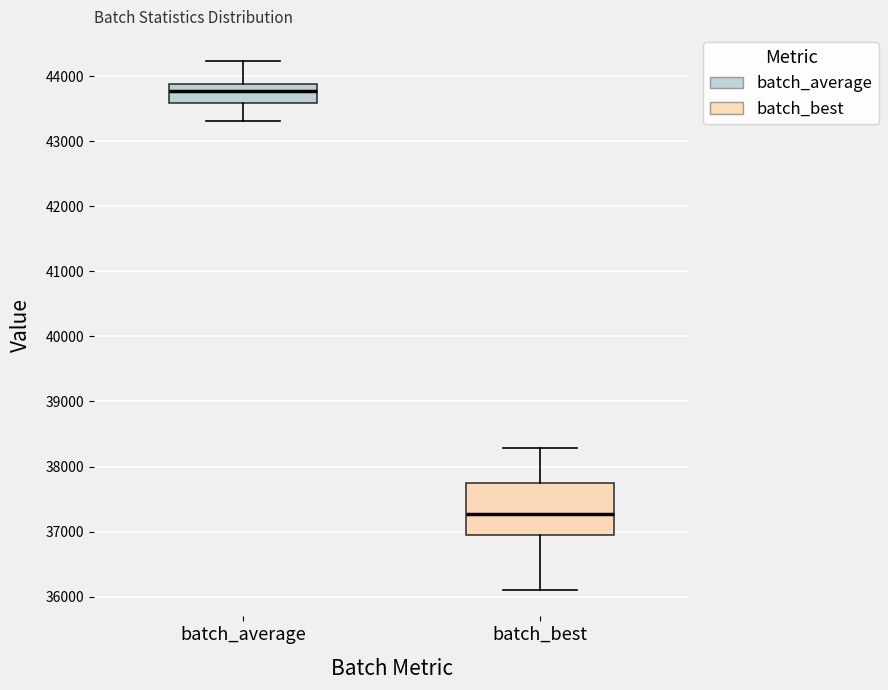

Reading left to right, transcribe this box plot: for each box, give where its median line is, the range the box spans, and where its two whiskers end, as read against the y-axis. The values are not printed on the chart, so give them approximately, as read against the axis.

batch_average: median 43800, box 43600 to 43900, whiskers 43300 to 44200
batch_best: median 37300, box 37000 to 37700, whiskers 36100 to 38300